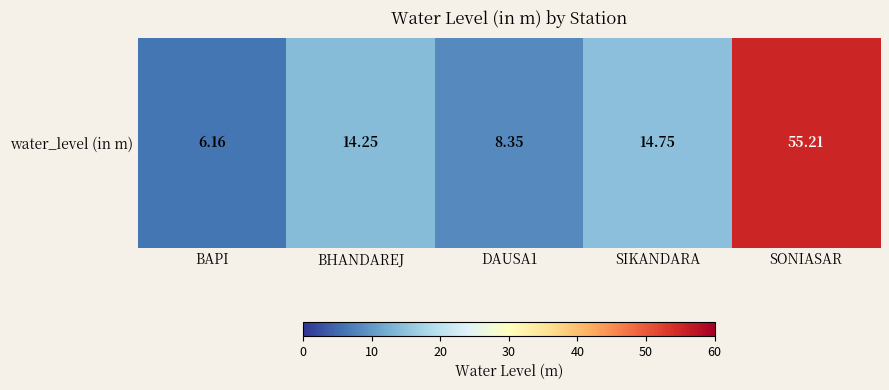

What is the change in value from BAPI to SONIASAR?

+49.0